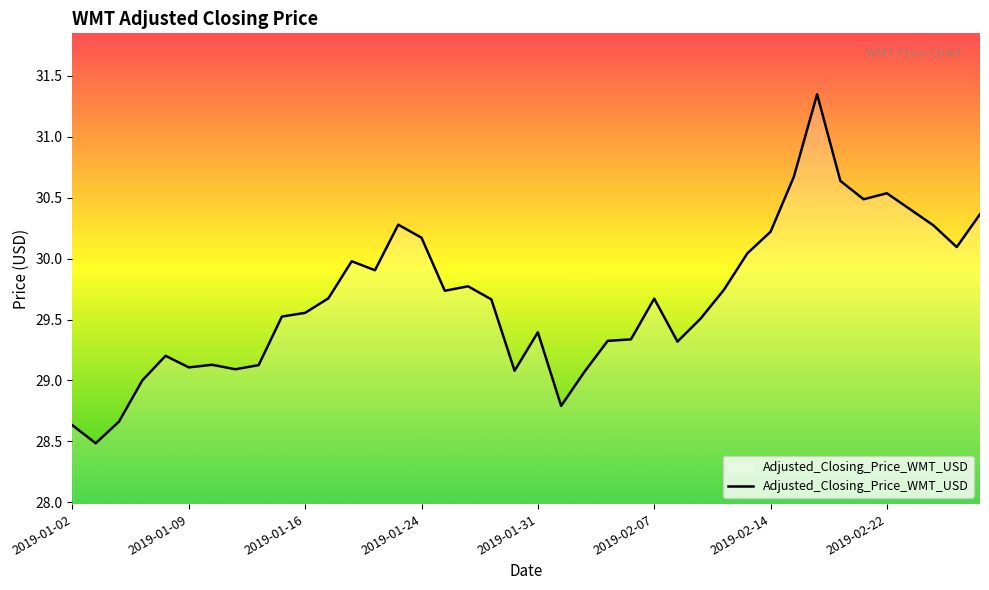

What is the minimum value shown in the chart?

28.5